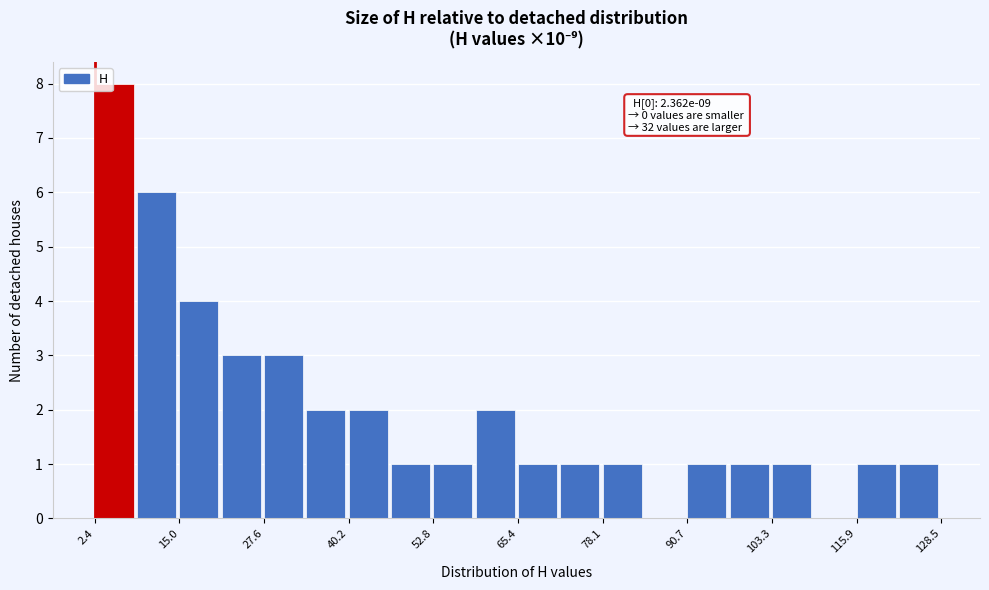

Read against the x-axis, roughly where is the centre of the tallest bar?

6